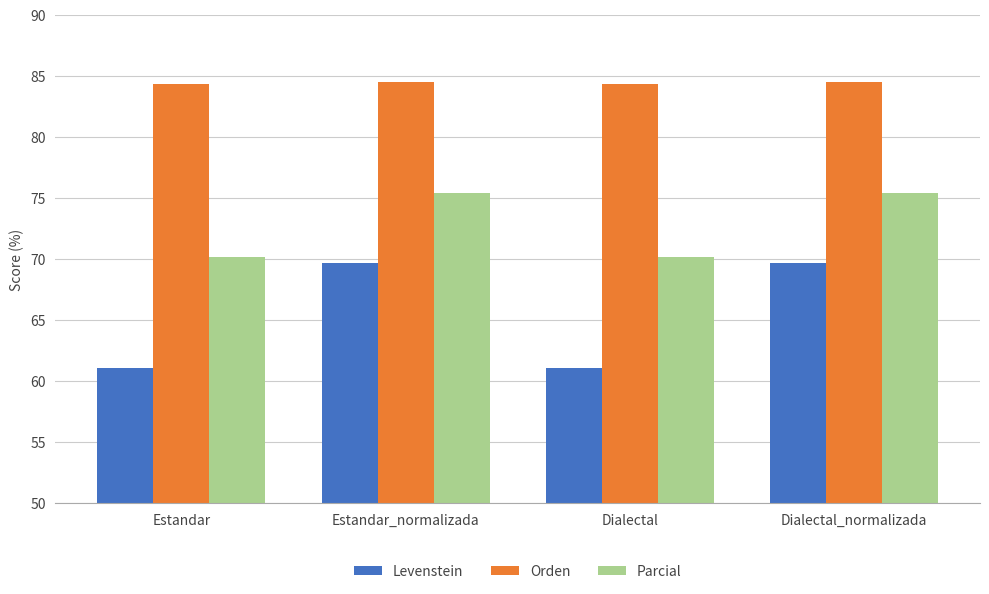

What is the minimum value for Orden?

84.3